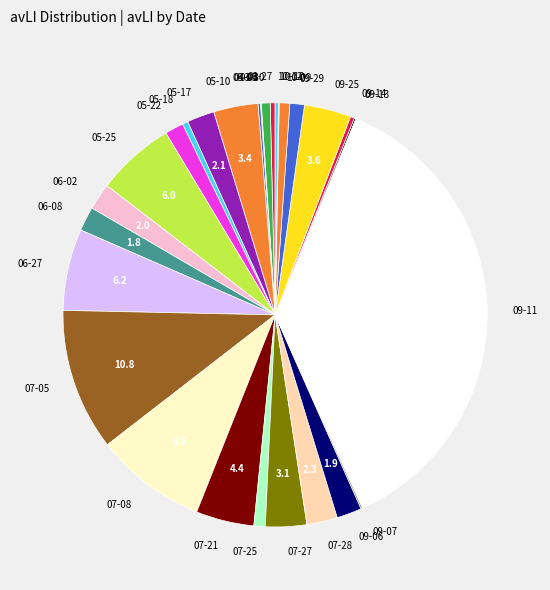

Is 09-25 the majority of the pie?

No